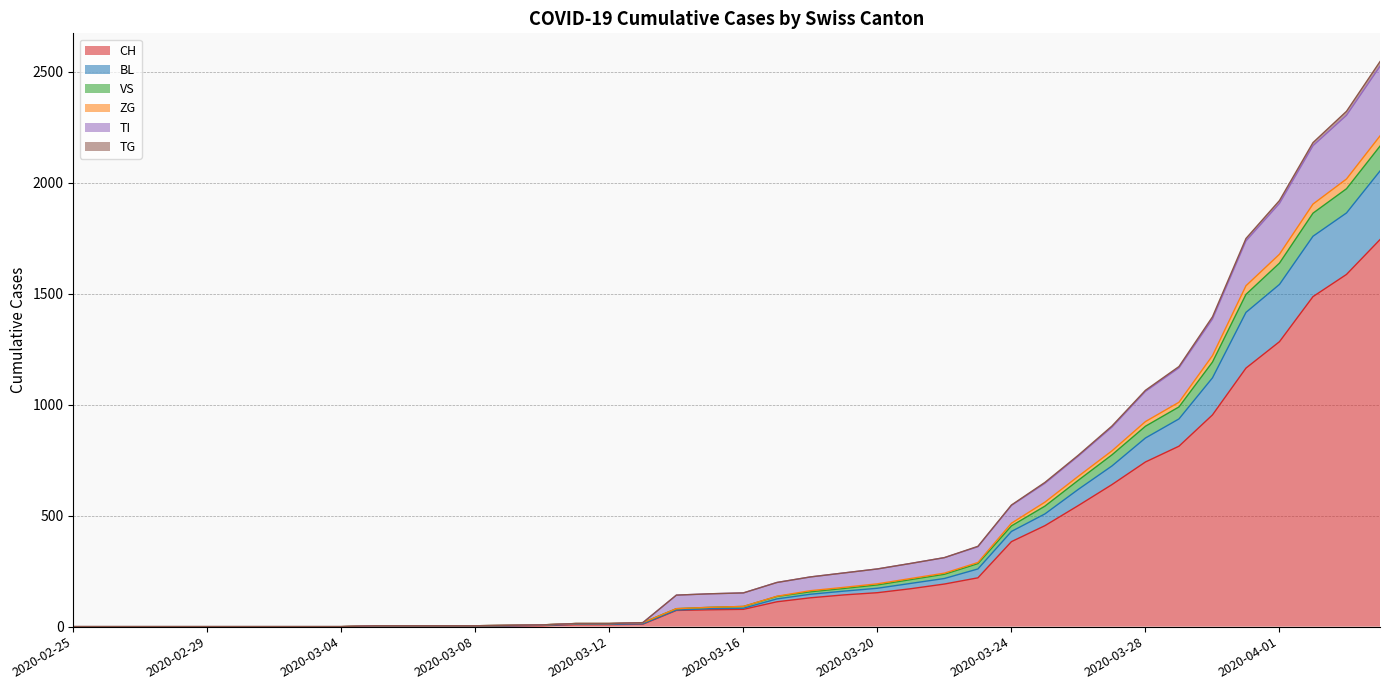

Is it true that ZG equals 536 at 2020-03-28?

False